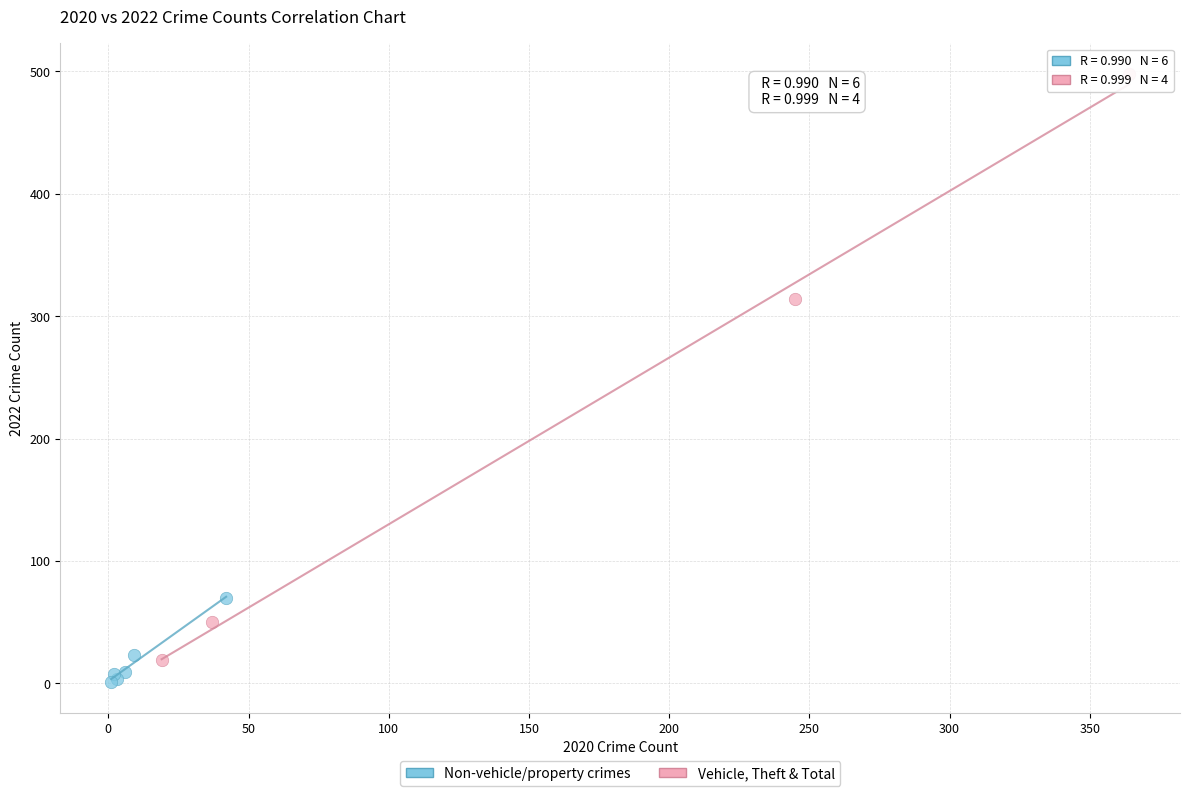

What are all the series names shown in the legend?

Non-vehicle/property crimes, Vehicle, Theft & Total